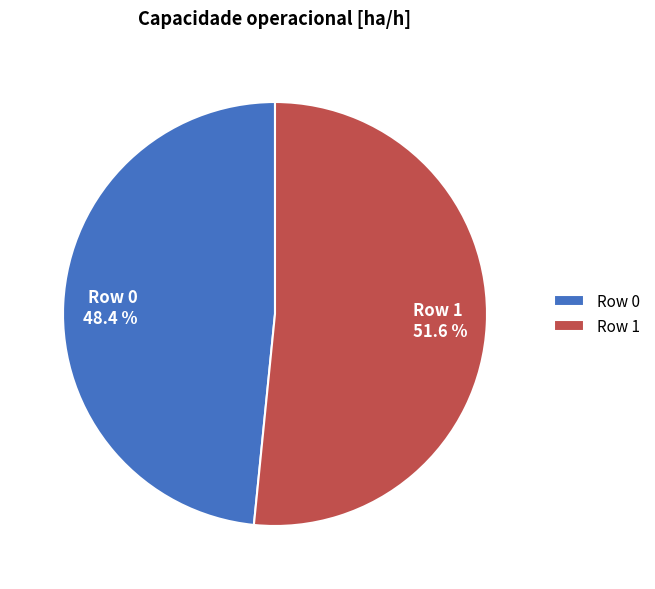

The Row 0 slice represents 48% of the pie. True or false?

True